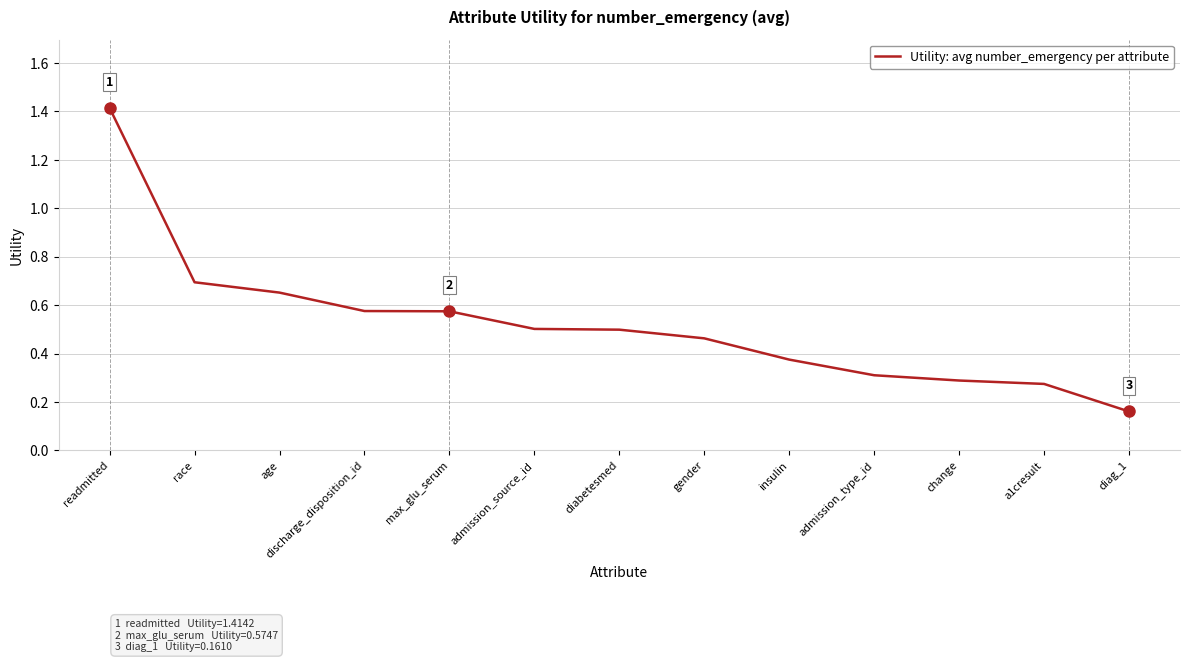

Which category has the lowest value across all series?

diag_1